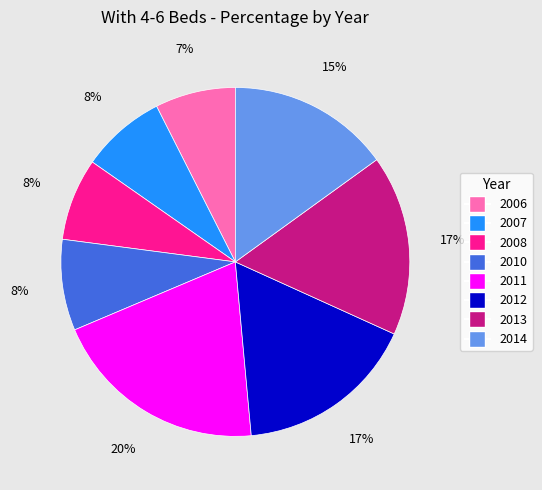

To the nearest percent, what is the combined percentage of 2010 and 2012?

25%